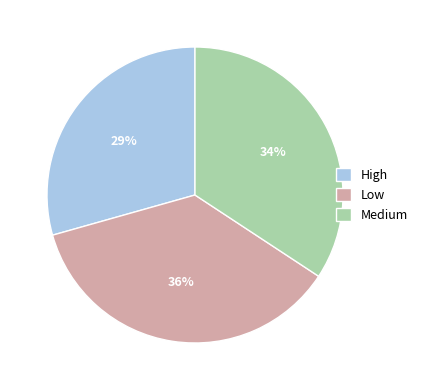

Rank the categories by value from lowest to highest.

High, Medium, Low